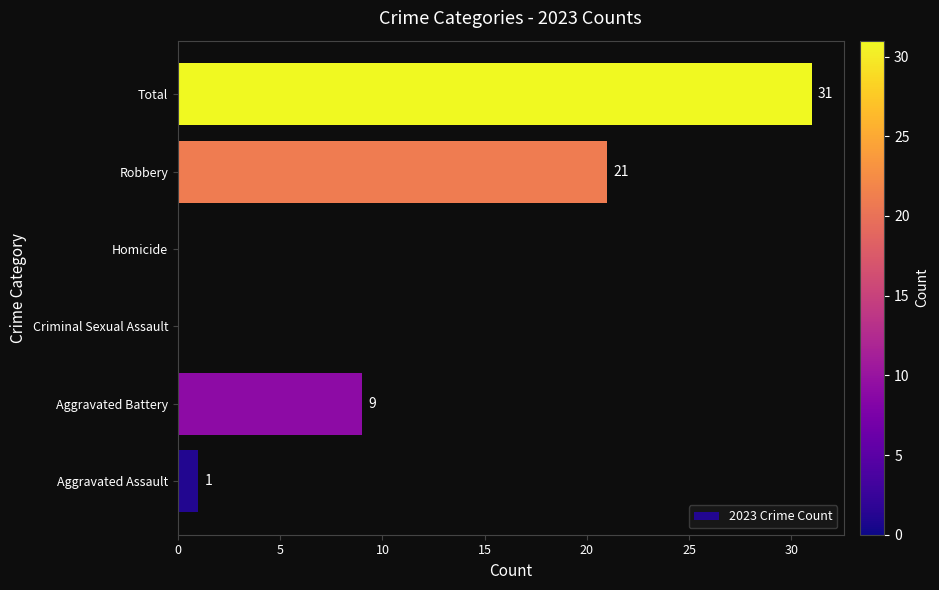

The value at Homicide is 21. True or false?

False